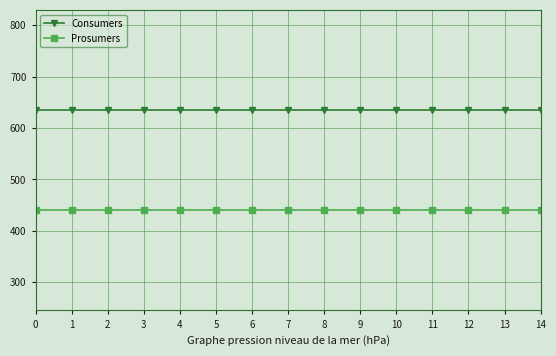

The Consumers series shows 187 at 3. True or false?

False